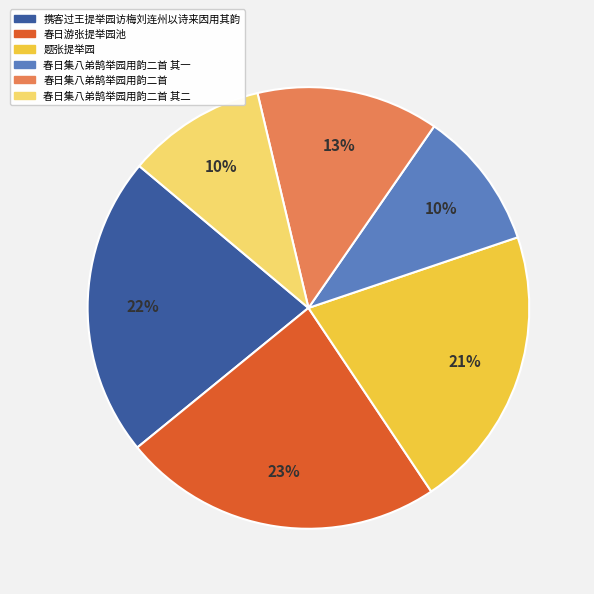

What is the ratio of the value at 春日集八弟鹄举园用韵二首 其二 to the value at 春日集八弟鹄举园用韵二首?

0.8